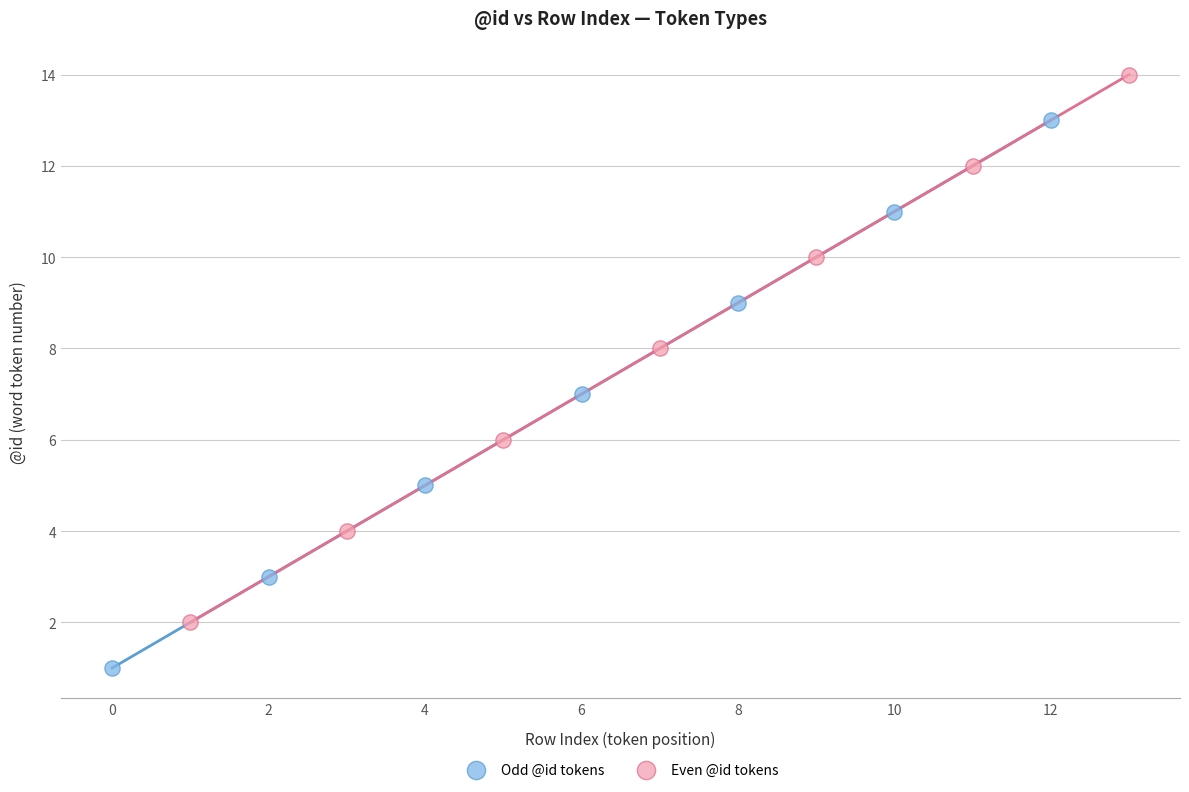

Which series reaches the maximum Y coordinate?

Even @id tokens